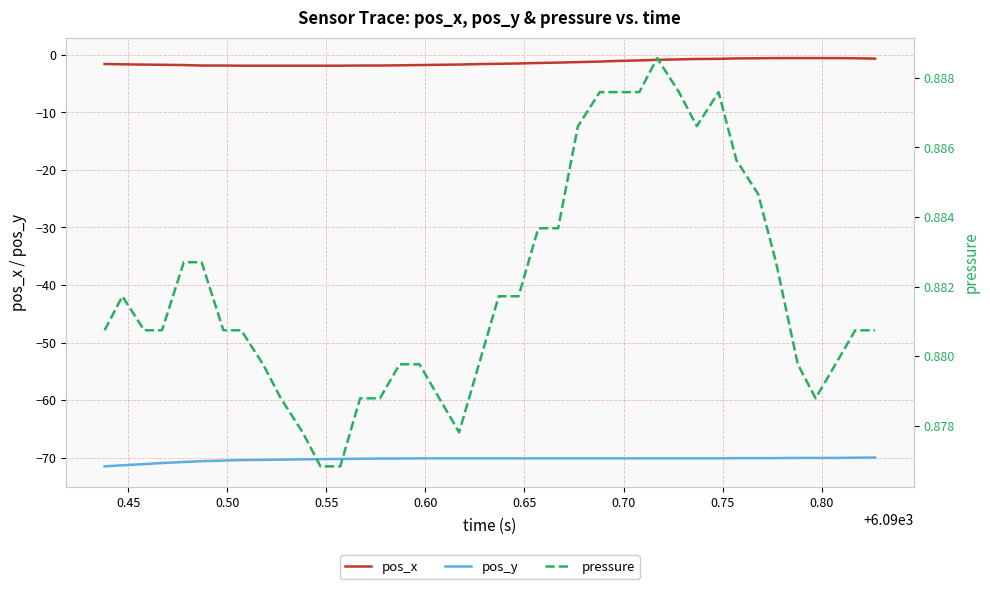

True or false: pos_y and pos_x intersect in this chart.

False